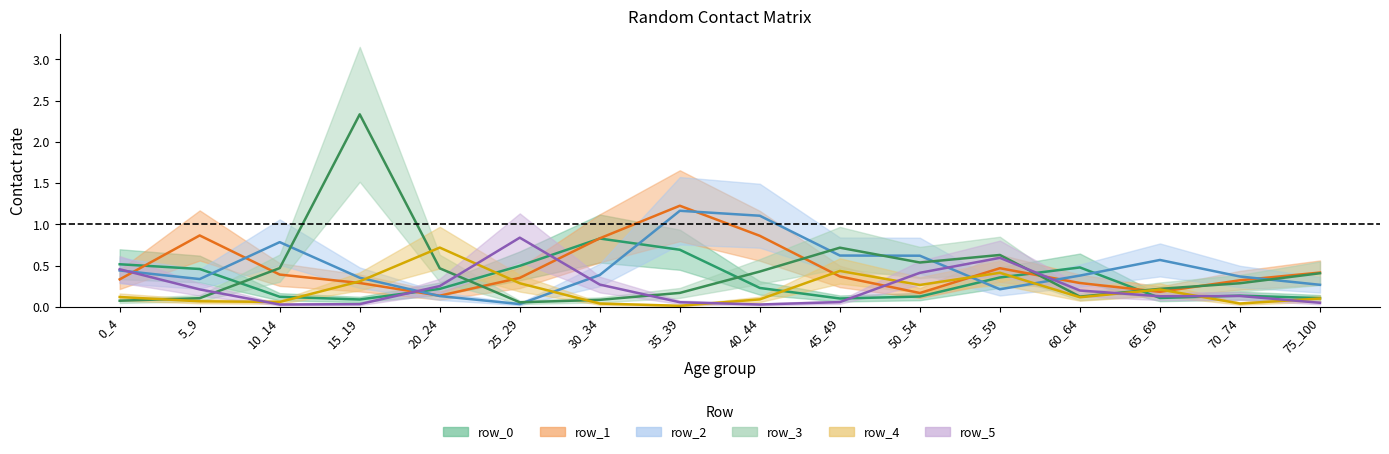

Does the chart have visible grid lines?

No